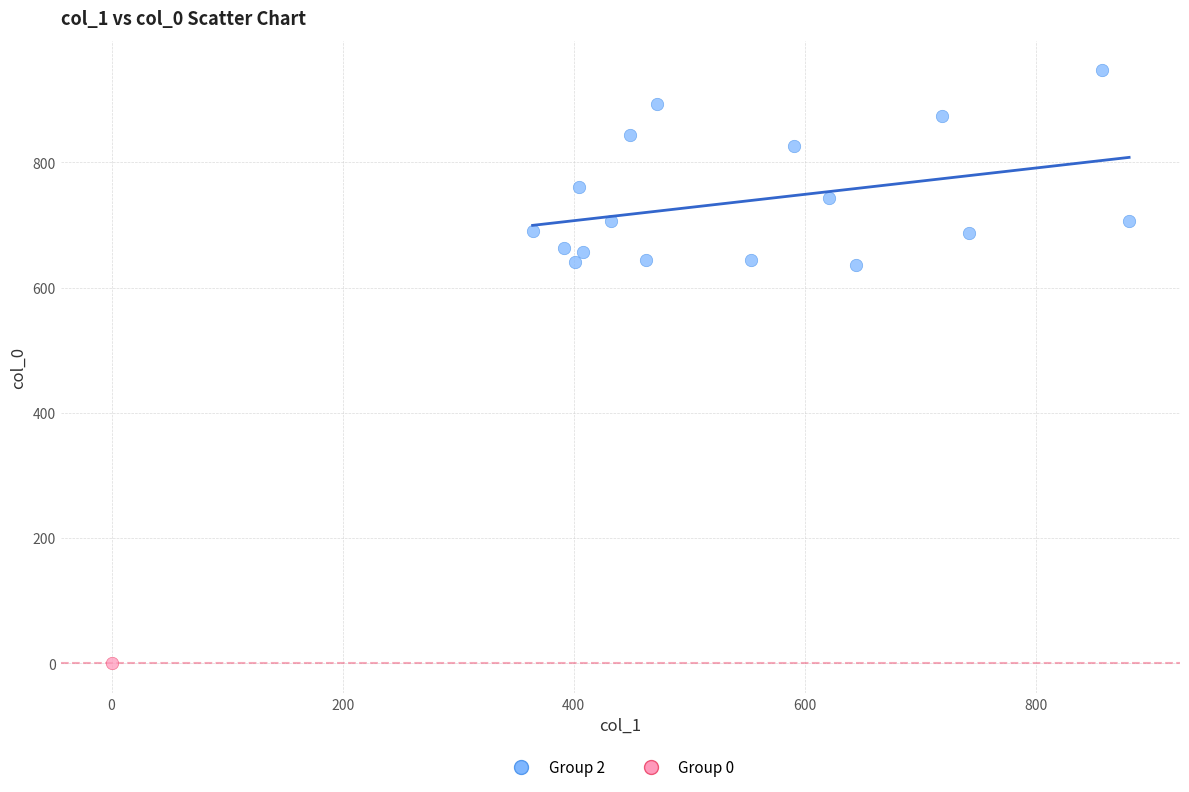

What are all the series names shown in the legend?

Group 2, Group 0